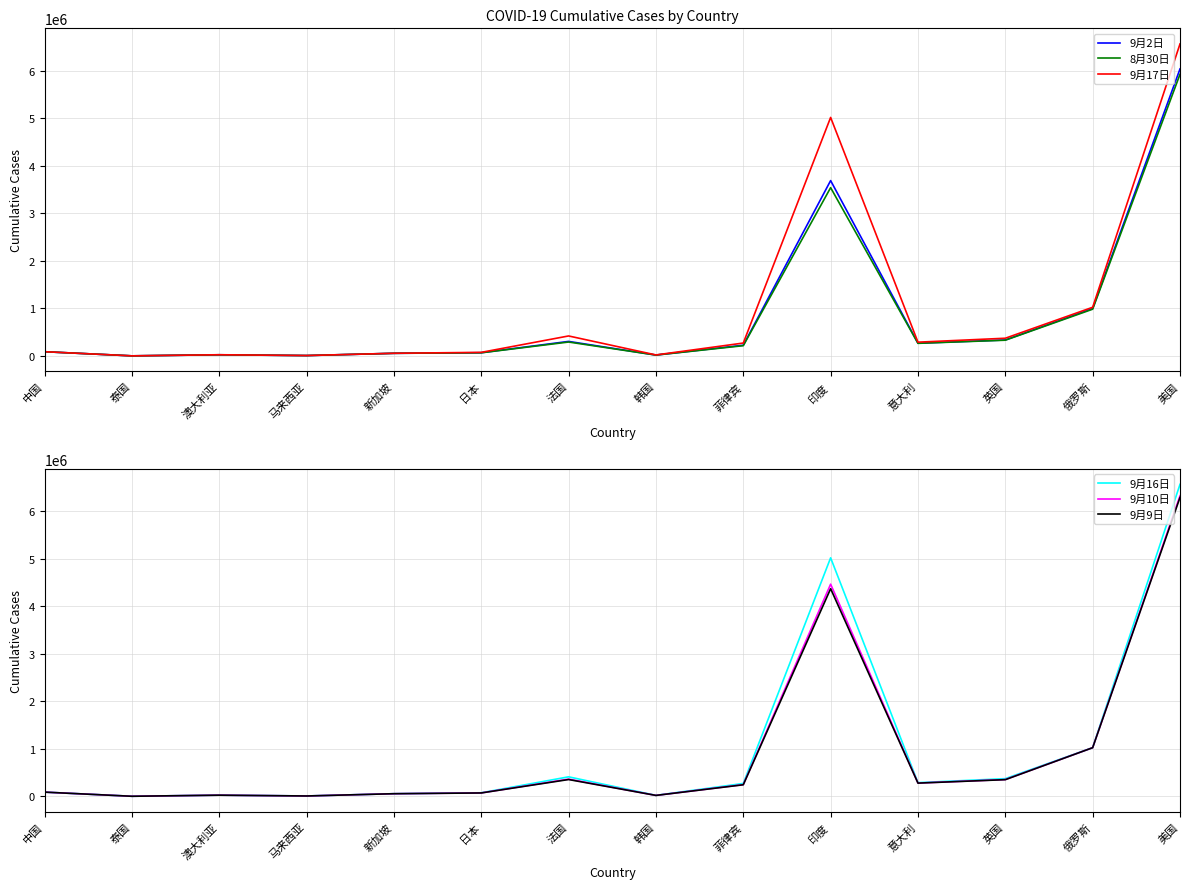

Does the chart display data point markers on the line(s)?

No